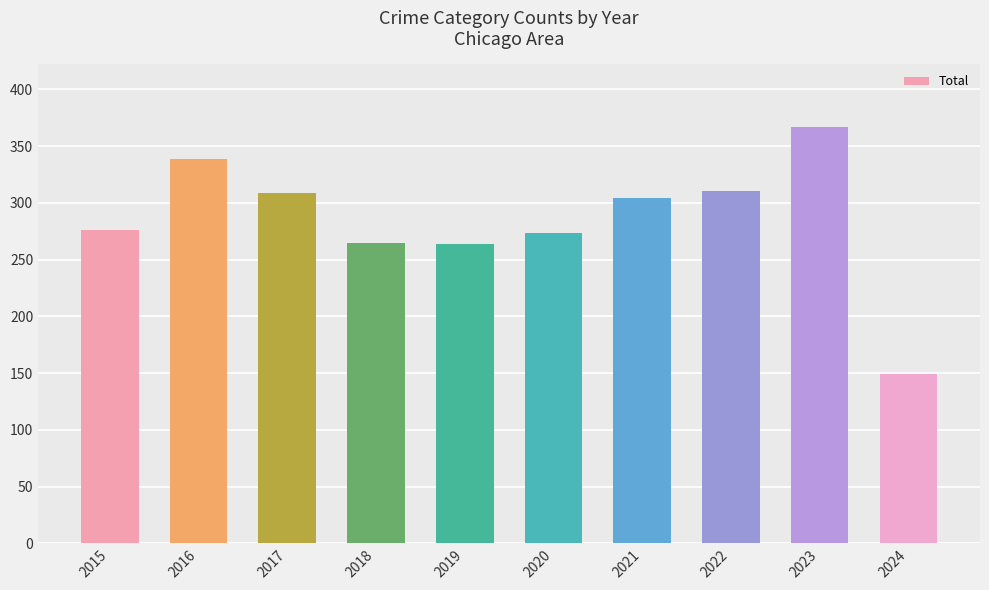

Read the value at 2019, to the nearest 10.

260